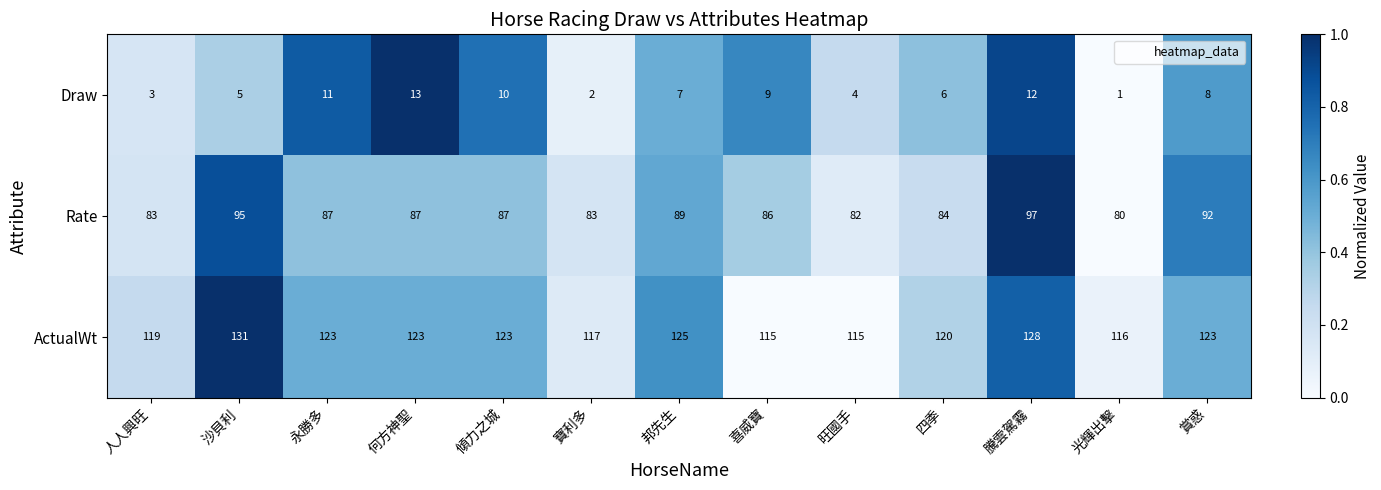

List the series in order of their peak value, highest first.

ActualWt, Rate, Draw